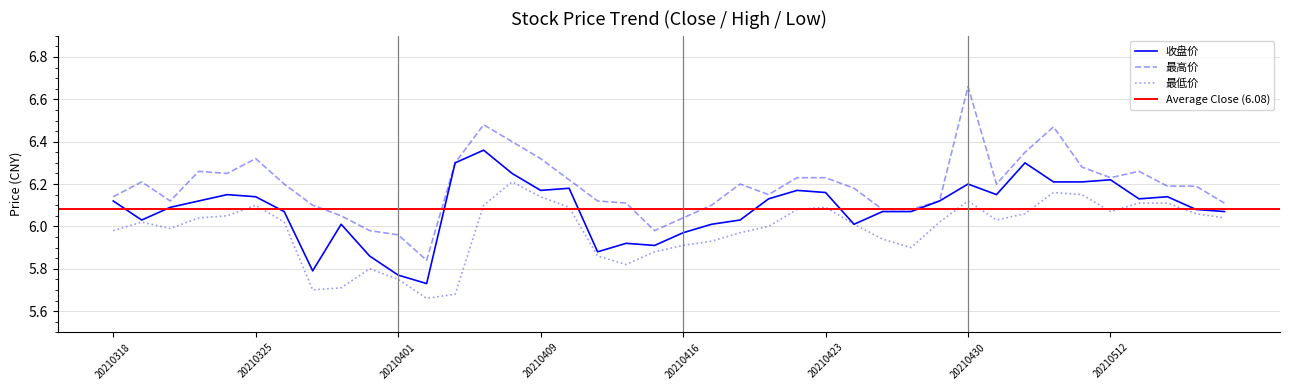

How many interior local valleys does the 收盘价 series have?

9